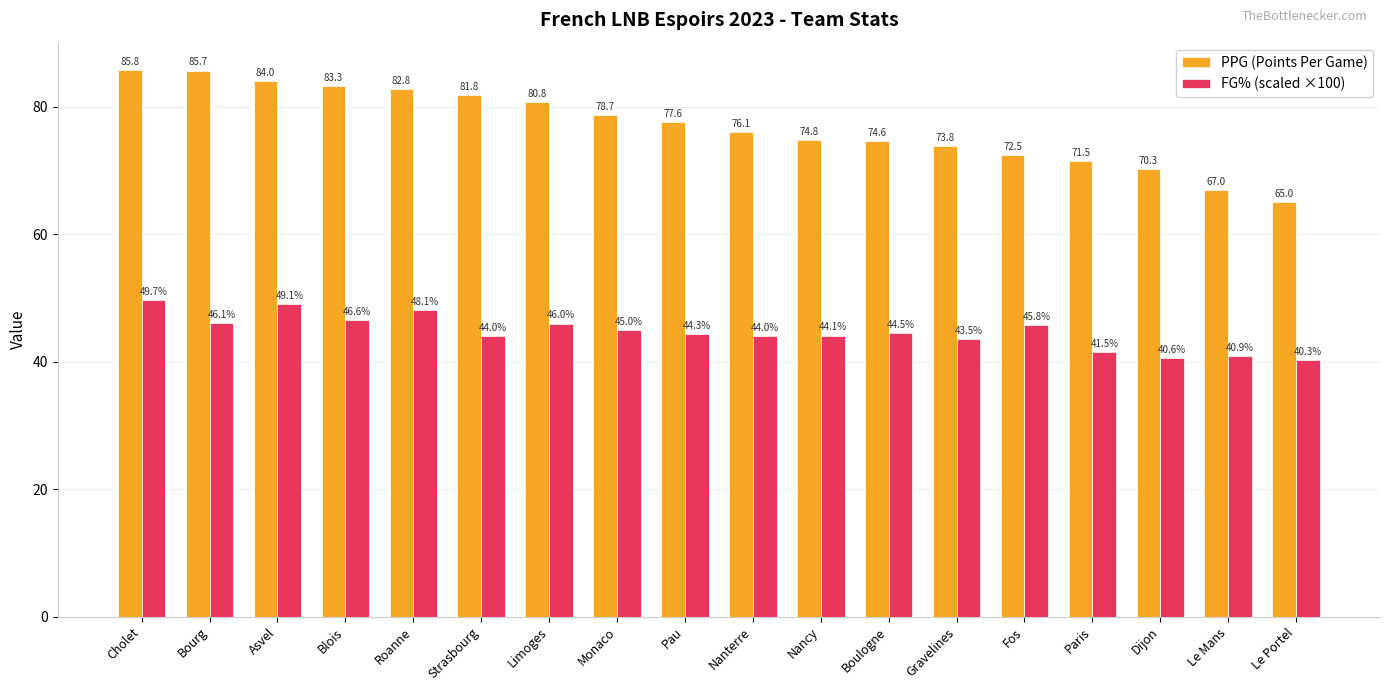

Reading right to left, what are all the values shown in this chart?

PPG (Points Per Game): 65.0	67.0	70.3	71.5	72.5	73.8	74.6	74.8	76.1	77.6	78.7	80.8	81.8	82.8	83.3	84.0	85.7	85.8
FG% (scaled ×100): 40.3	40.9	40.6	41.5	45.8	43.5	44.5	44.1	44.0	44.3	45.0	46.0	44.0	48.1	46.6	49.1	46.1	49.7